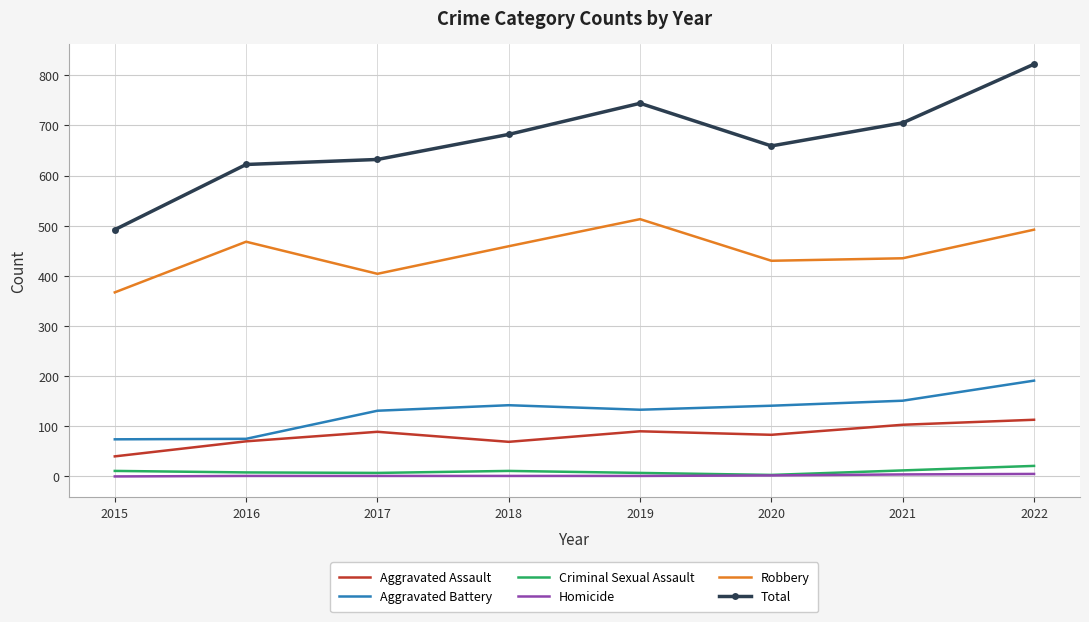

At which category is the sum across all series the highest?

2022